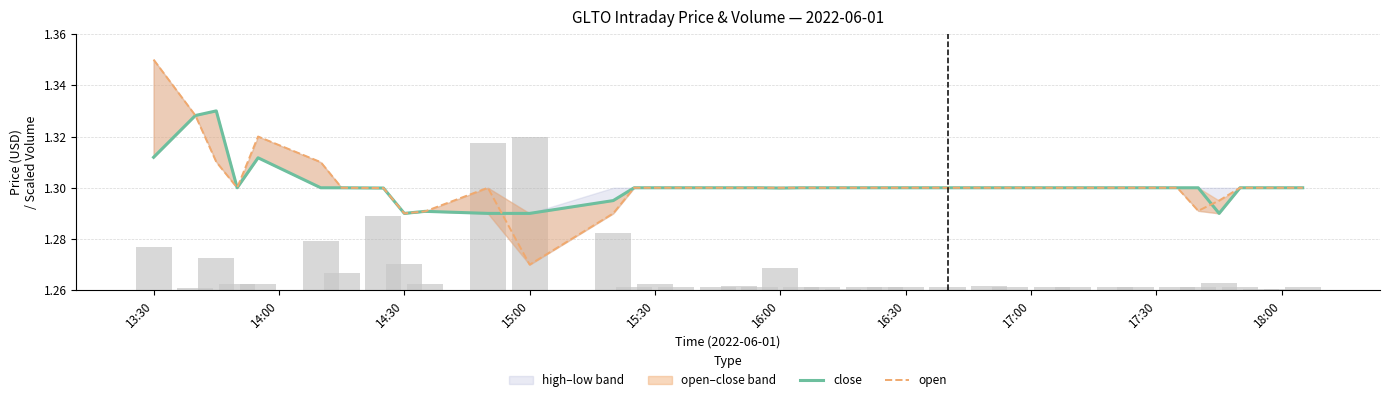

Which category has the lowest value in the open series?

15:00